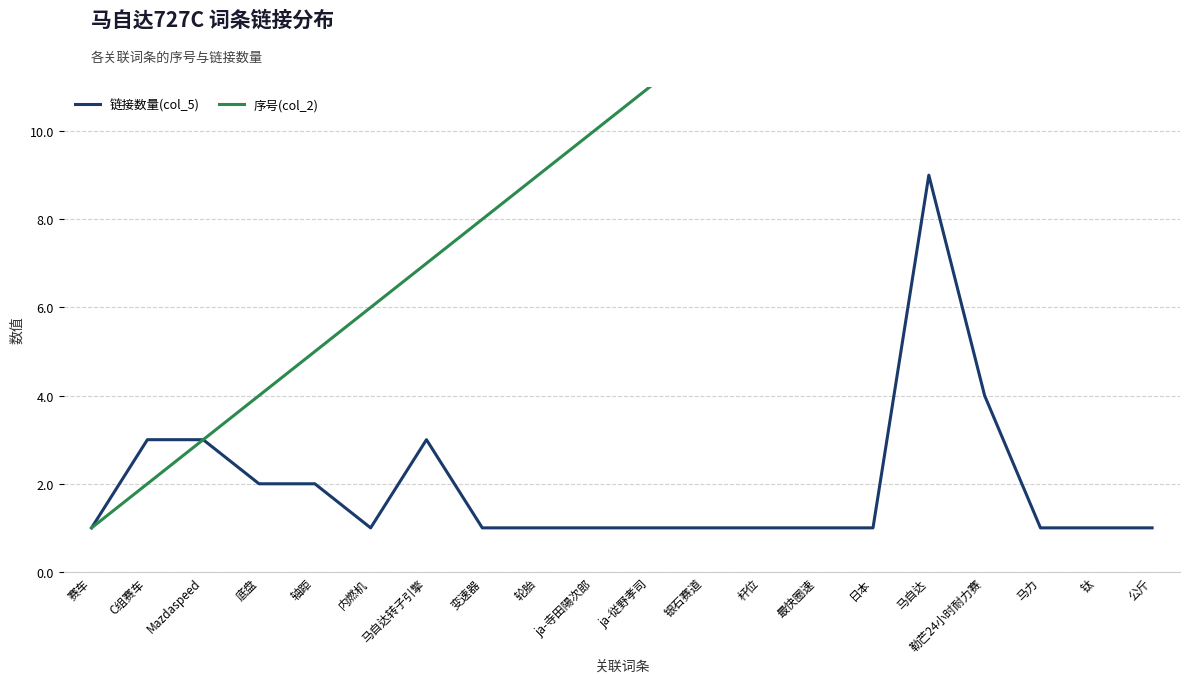

What is the difference between the highest and lowest values at 马自达?

7